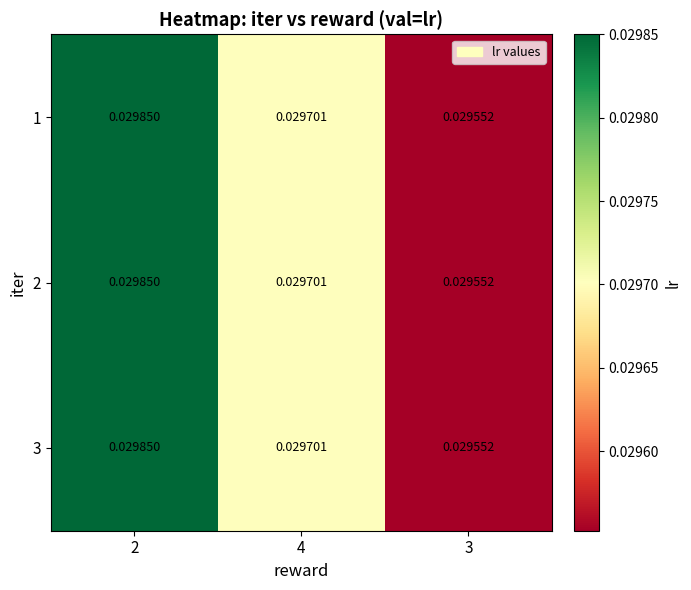

Is the value of 2 at 3 greater than the value of 1 at 4?

No